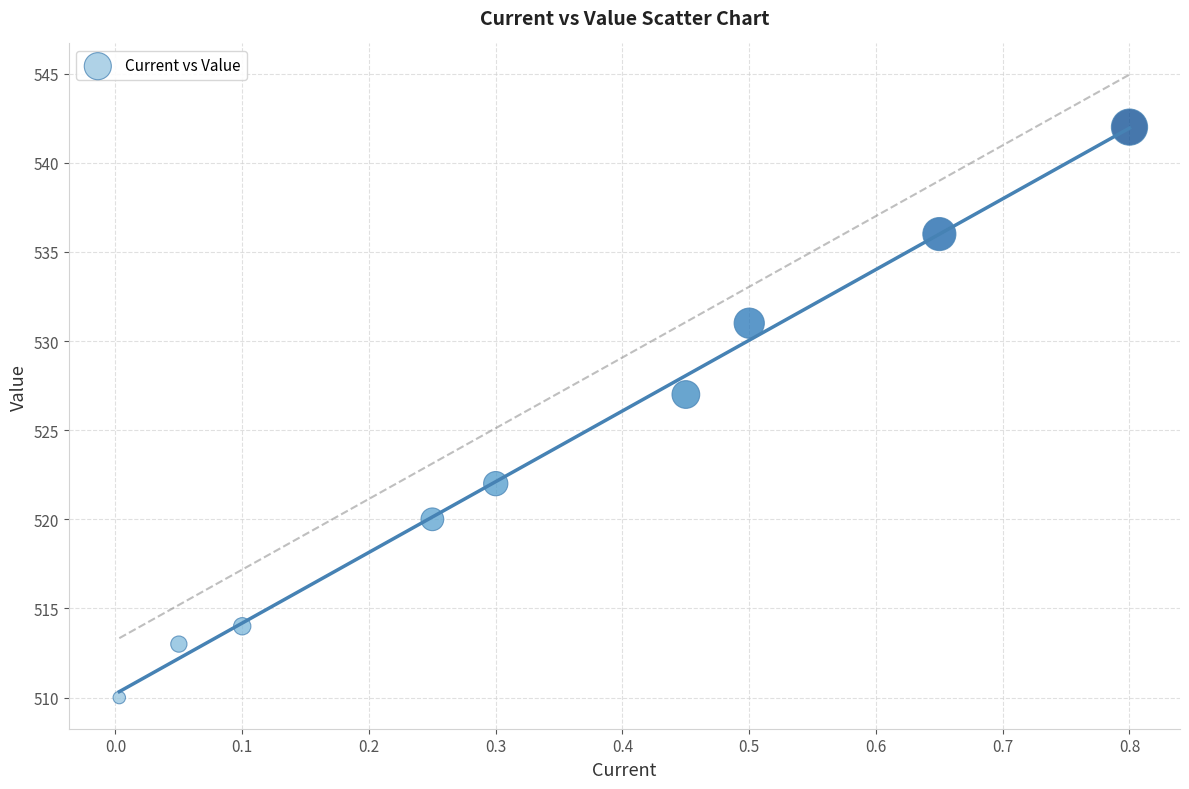

What is the average Y value?

524